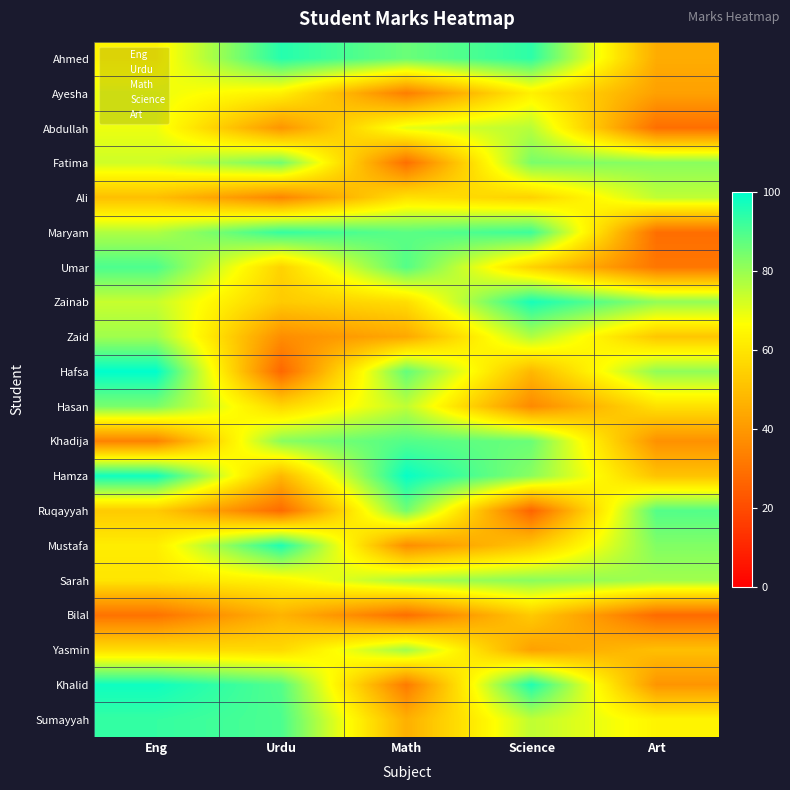

What is the total value across all series at Eng?

1415